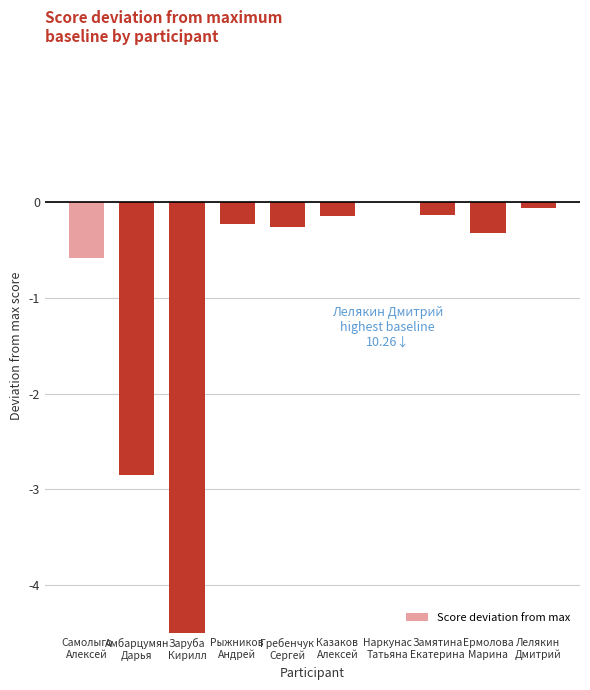

Where is the data nearest to the value -2?

Амбарцумян
Дарья